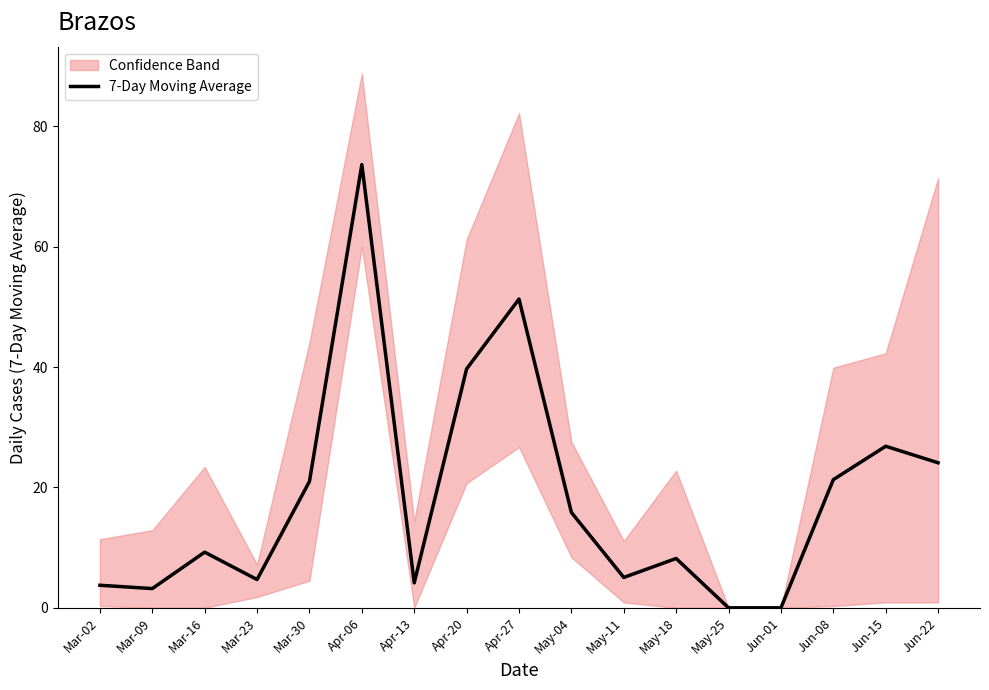

What is the difference between the maximum and second lowest values?

73.7